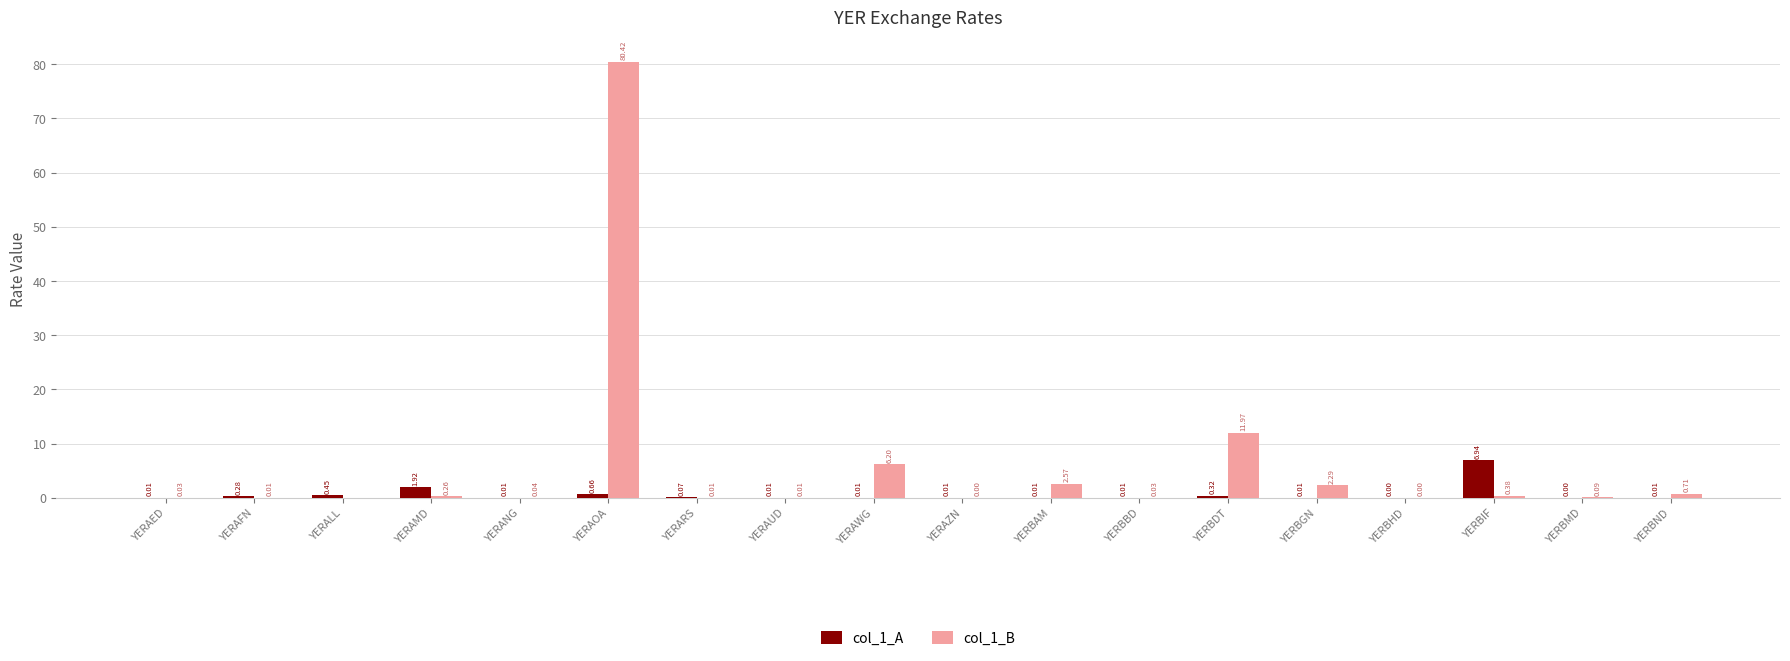

At which label is col_1_B closest to 40?

YERBDT